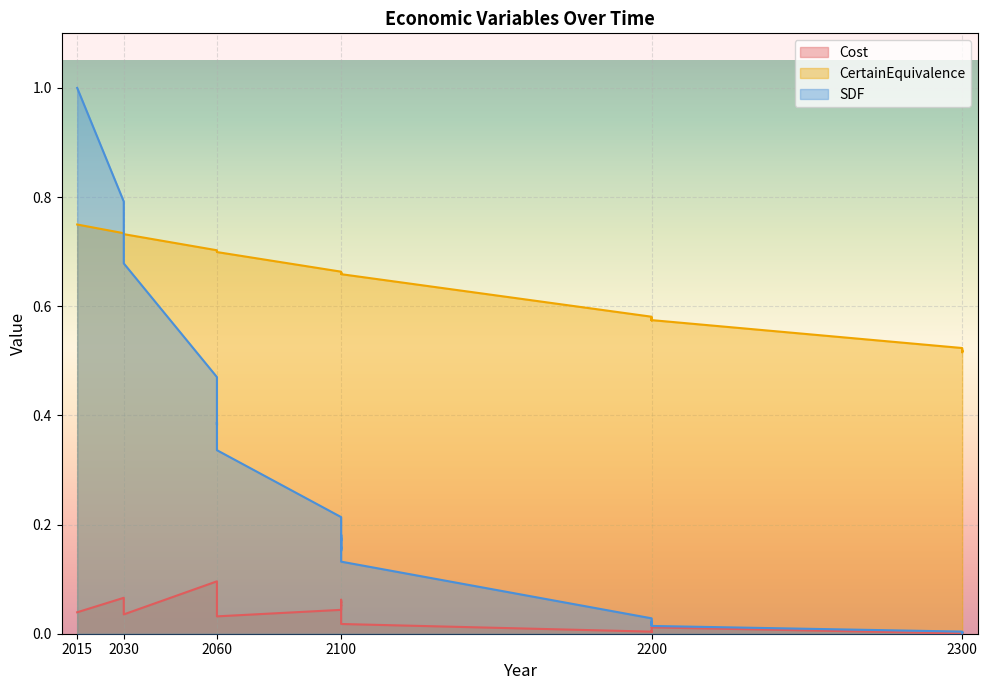

What are all the series names shown in the legend?

Cost, CertainEquivalence, SDF